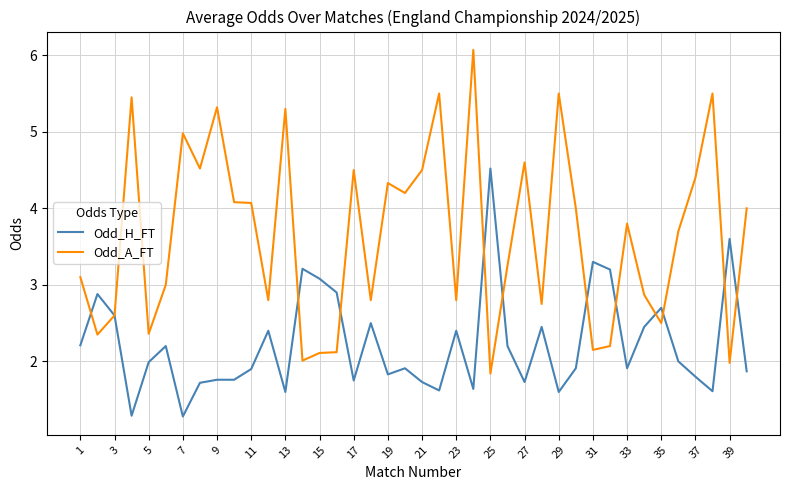

What is the minimum value for Odd_A_FT?

1.8